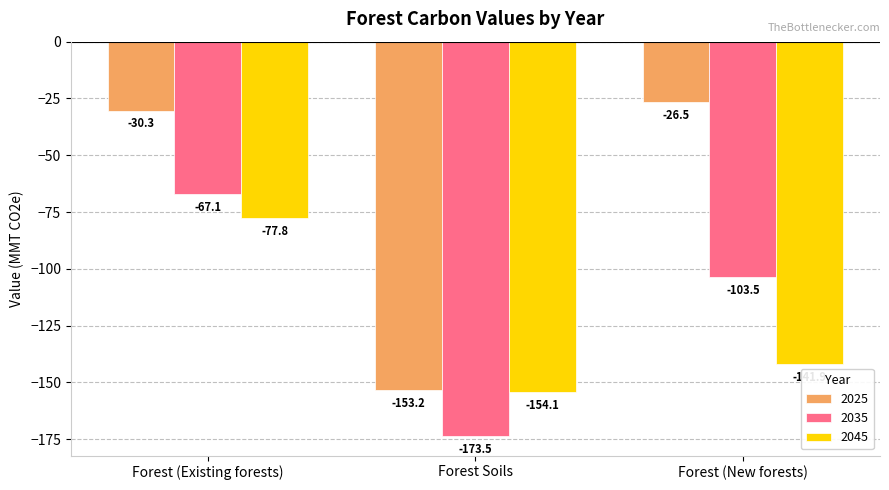

What is the label of the 3rd bar from the left?

Forest (New forests)